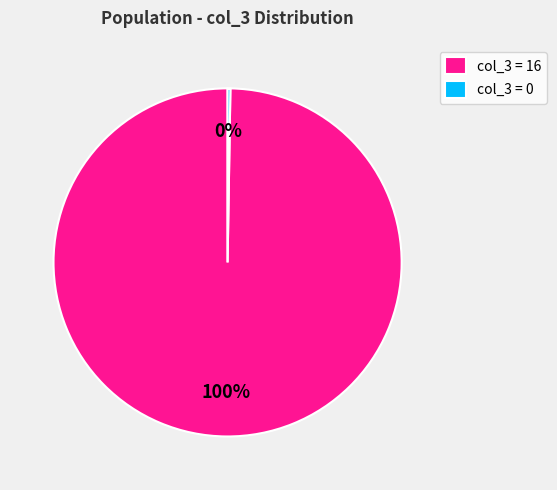

To the nearest percent, what percentage of the pie is col_3 = 16?

100%